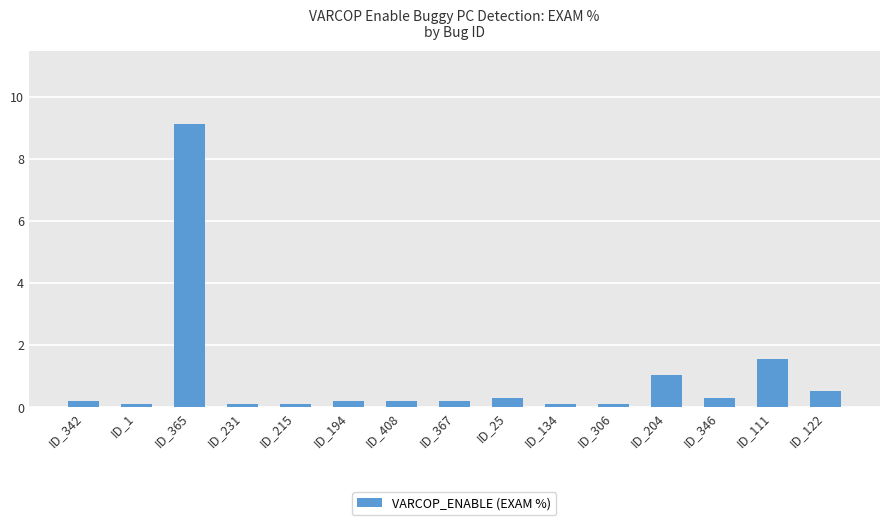

What is the greatest value displayed?

9.1